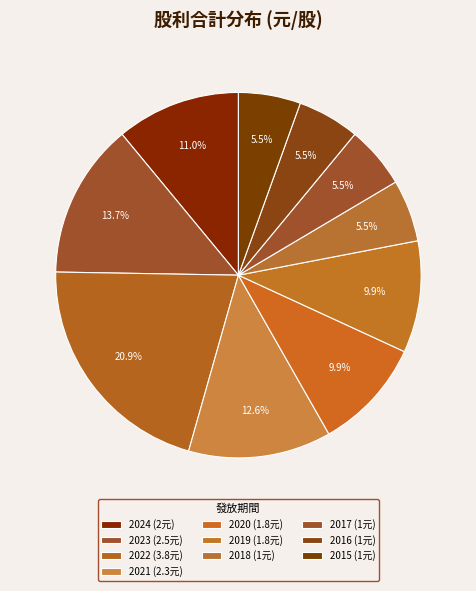

How many segments does this pie chart have?

10